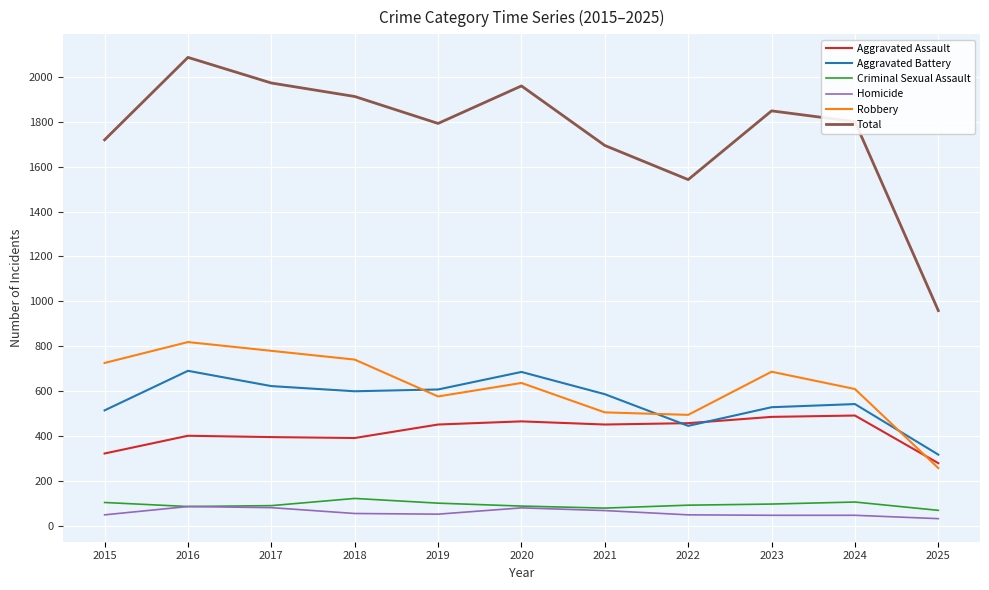

What is the minimum value shown in the chart?

33